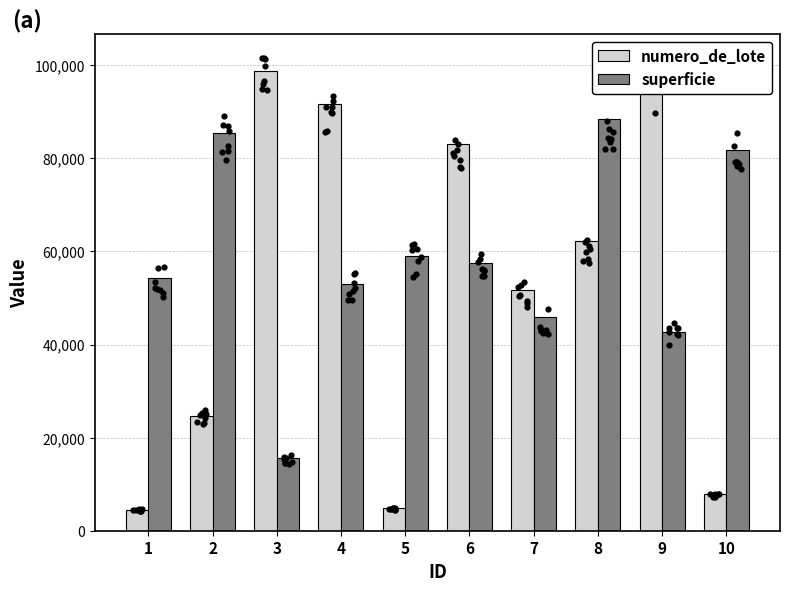

What are all the series names shown in the legend?

numero_de_lote, superficie